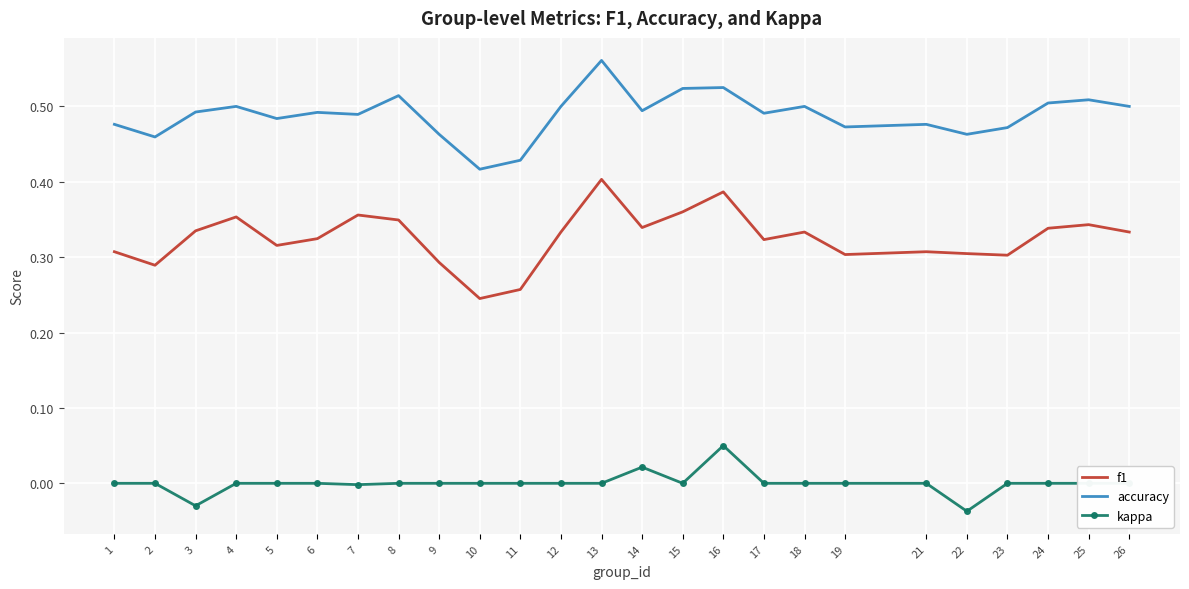

At which label does f1 reach its peak?

13